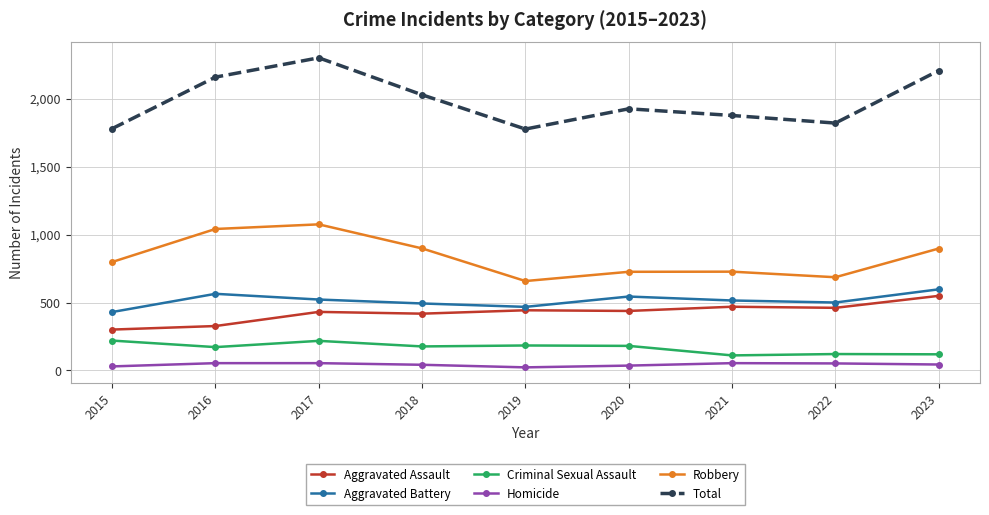

Does the chart have visible grid lines?

Yes